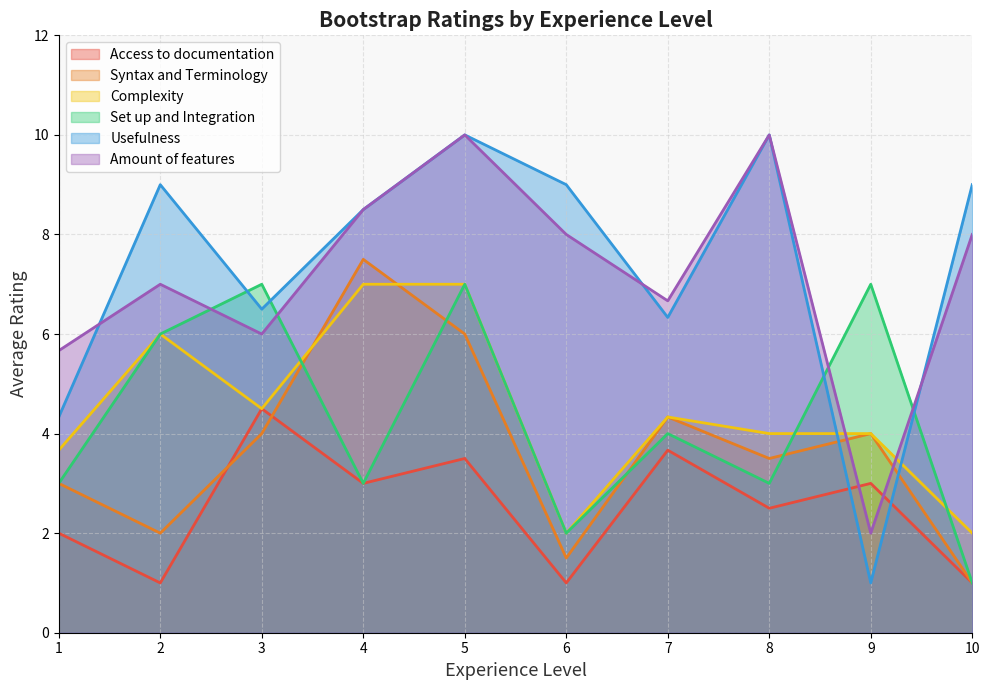

What is the sum of the Usefulness values at 6 and 1?

13.3